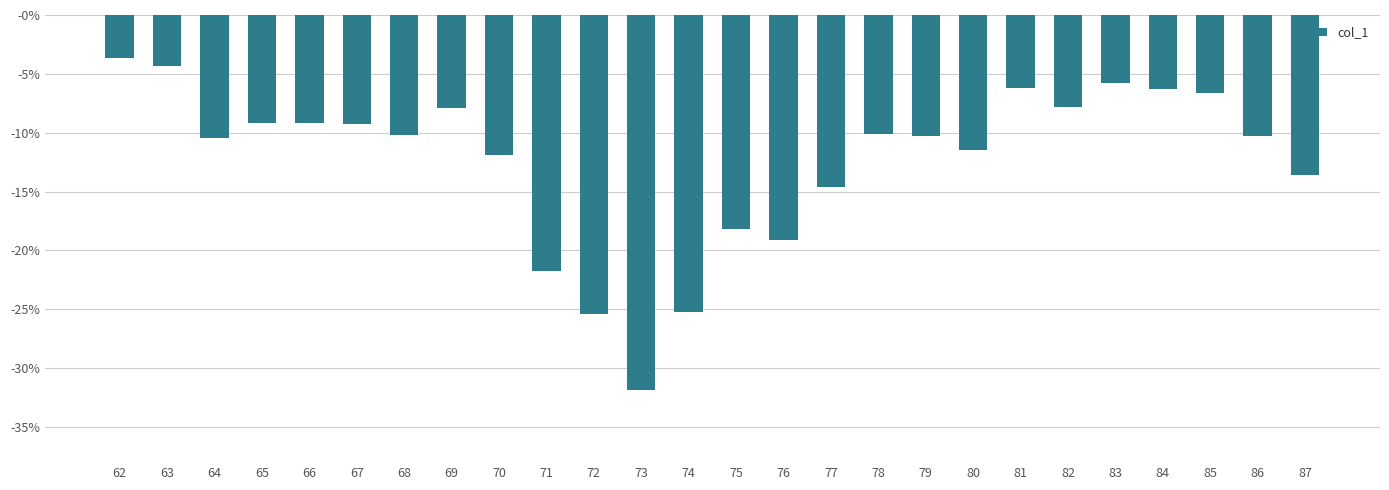

Which label corresponds to the largest value in the chart?

62